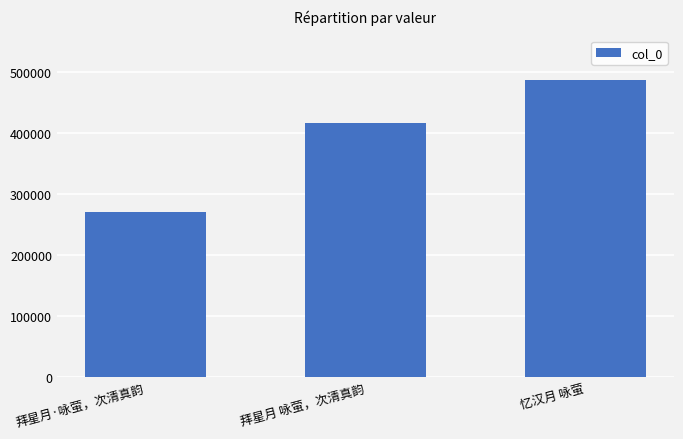

Which has a higher value, 拜星月·咏萤，次清真韵 or 忆汉月 咏萤?

忆汉月 咏萤